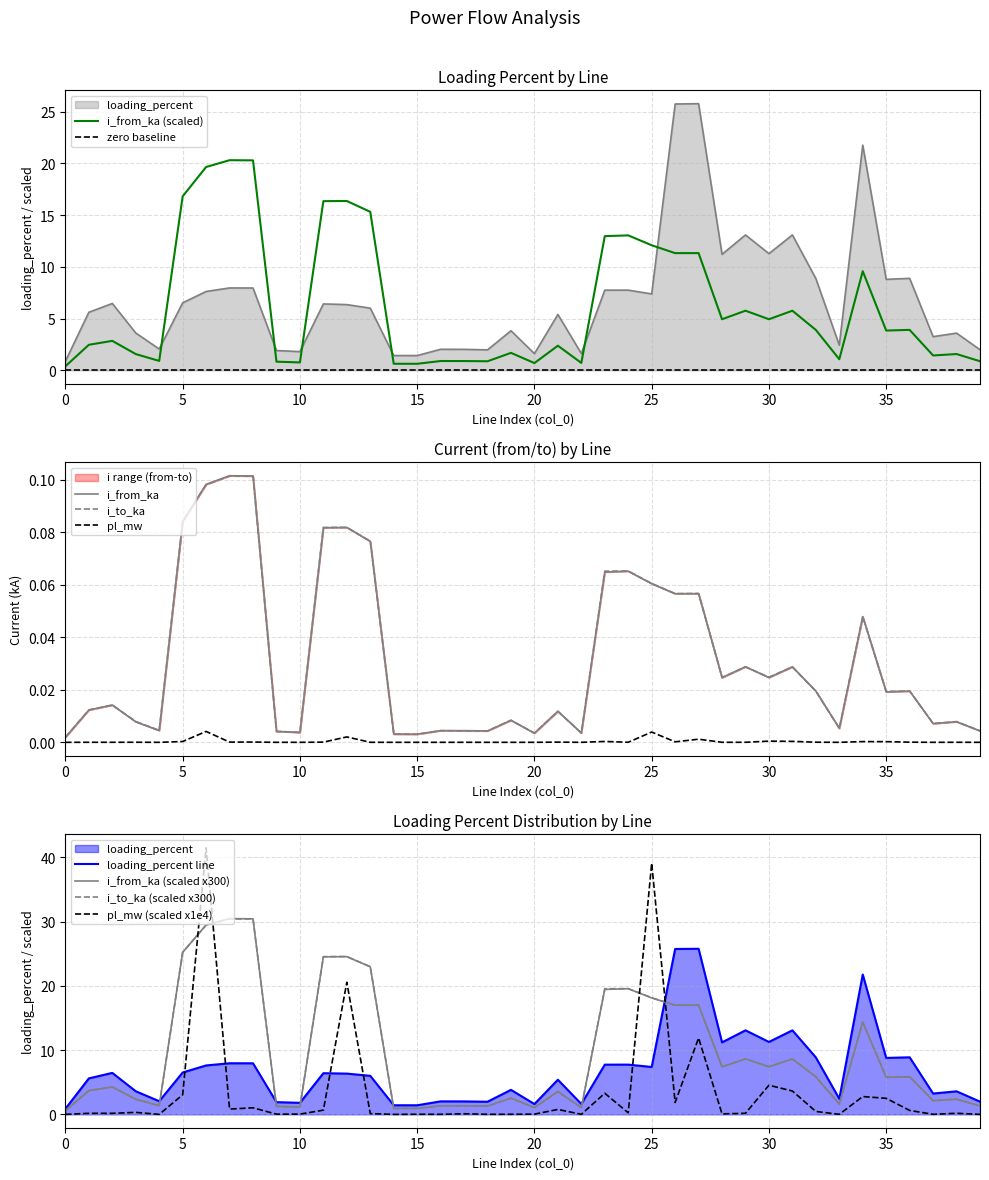

Count the number of data series in this chart.

4